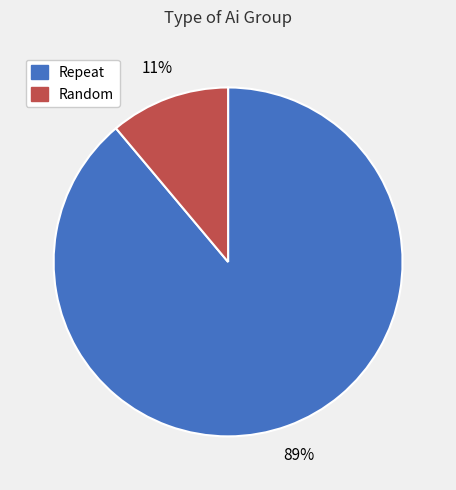

Which has a higher value, Repeat or Random?

Repeat